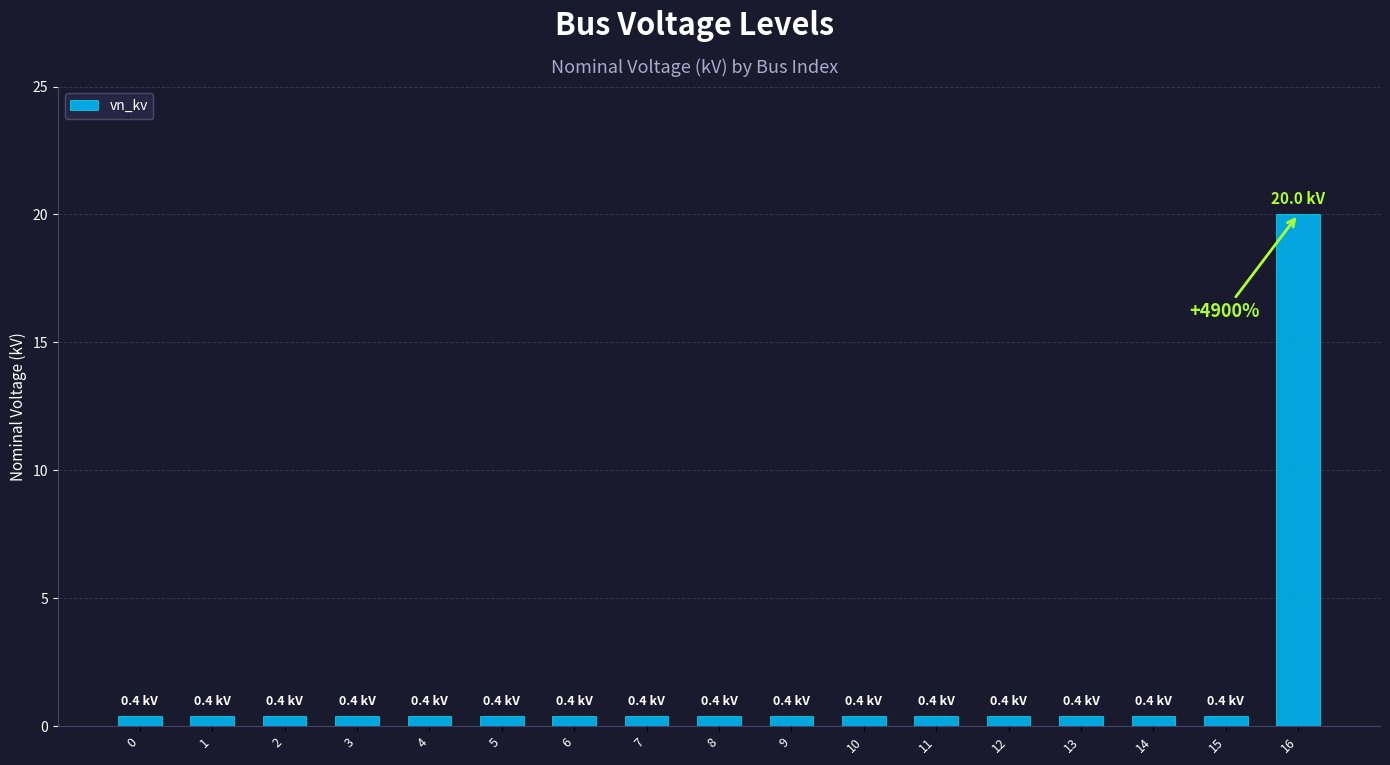

Reading left to right, transcribe all the data shown in this chart.

0.4	0.4	0.4	0.4	0.4	0.4	0.4	0.4	0.4	0.4	0.4	0.4	0.4	0.4	0.4	0.4	20.0